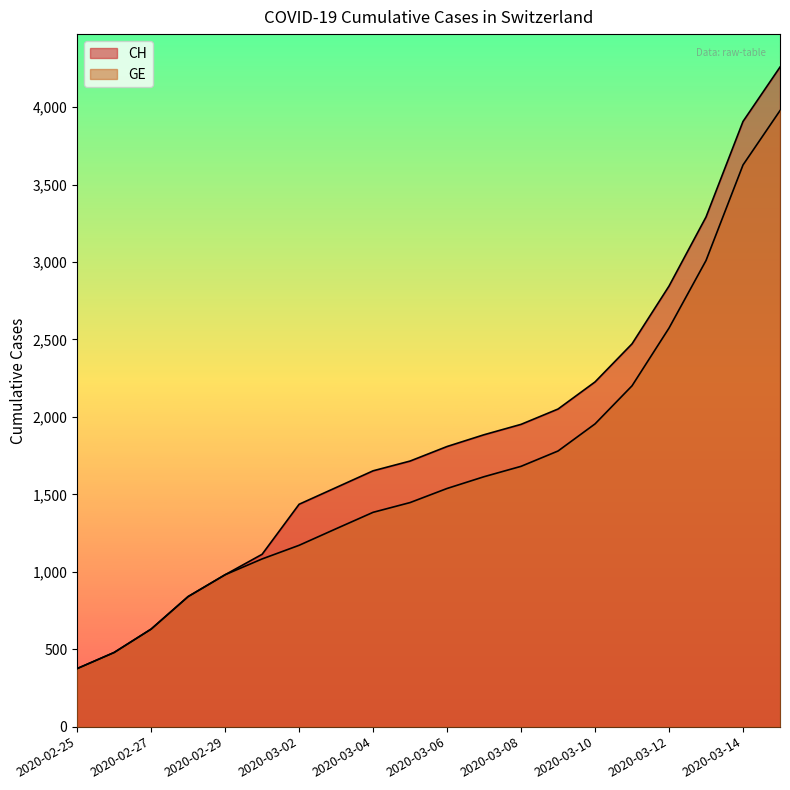

Which series has the widest spread of values?

CH